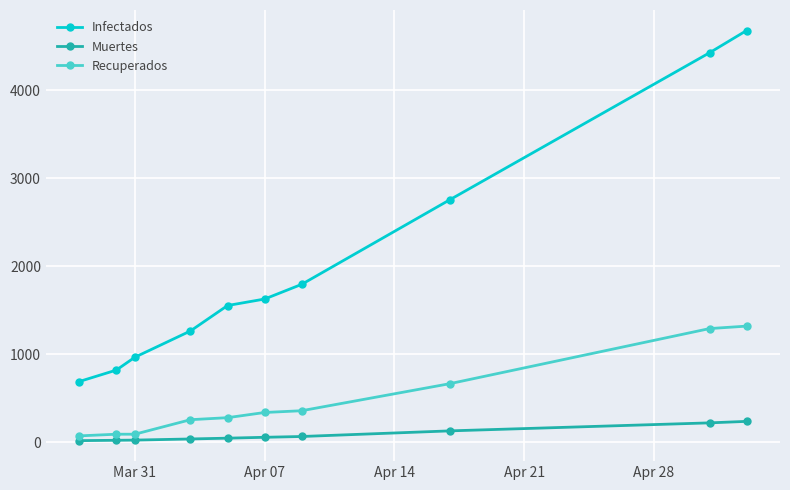

List the series in order of their overall mean, lowest first.

Muertes, Recuperados, Infectados